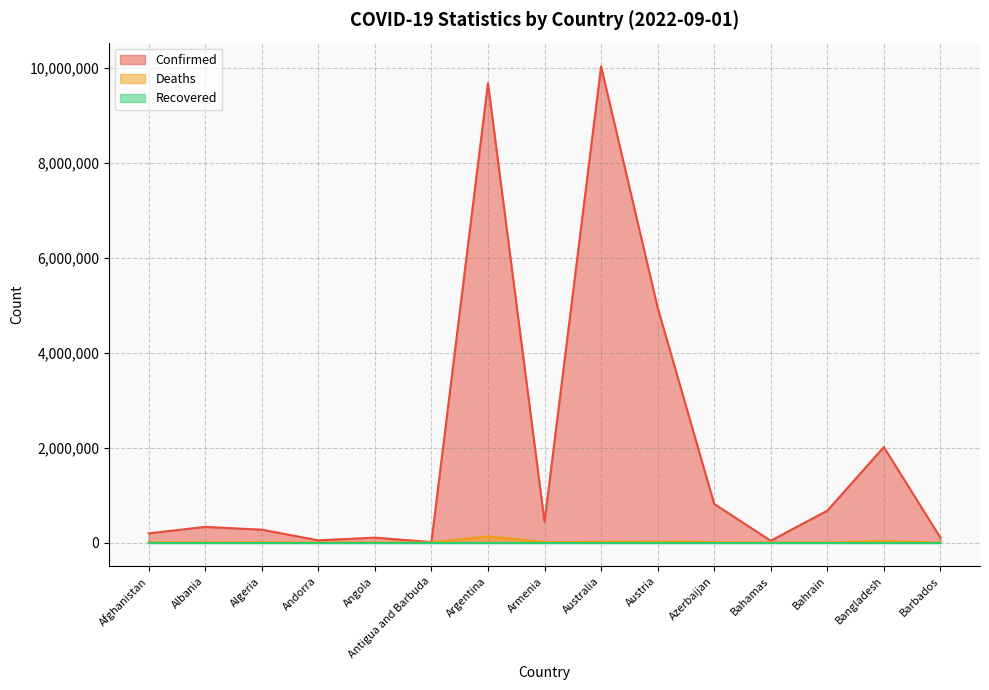

Which series has the largest total across all categories?

Confirmed